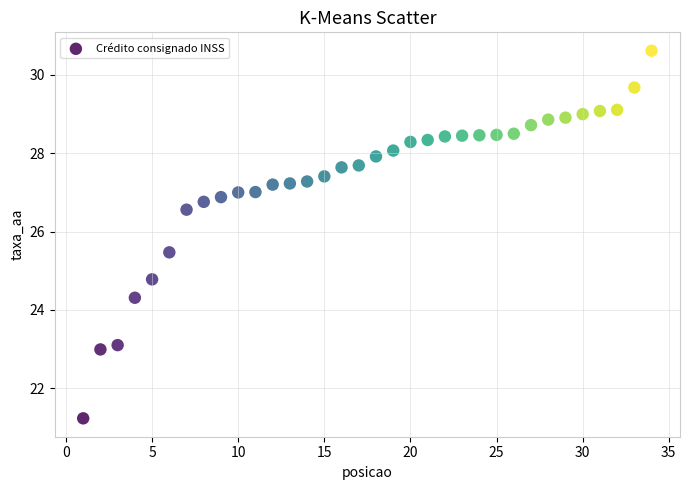

What is the range of X values (max minus min)?

33.0